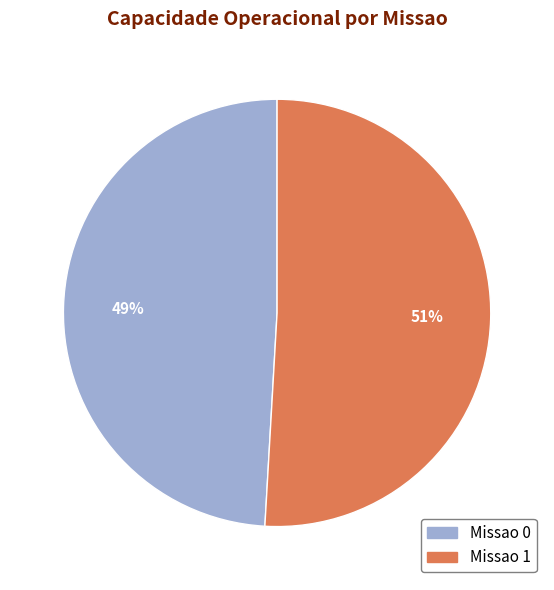

Rank the categories by value from highest to lowest.

Missao 1, Missao 0